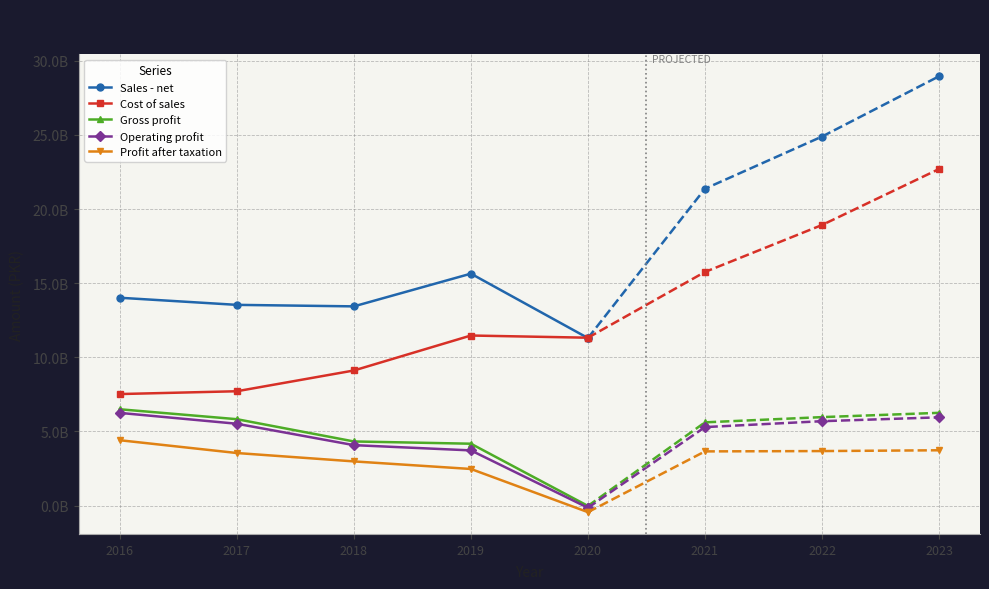

The Gross profit series shows -13089283 at 2020. True or false?

False